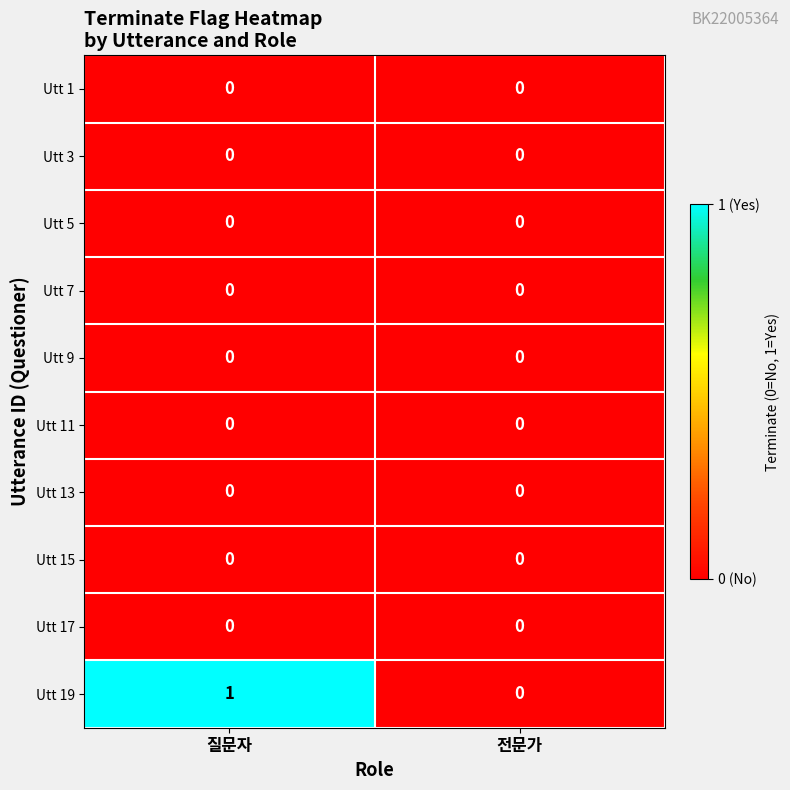

Which series has the largest range (max minus min)?

Utt 19